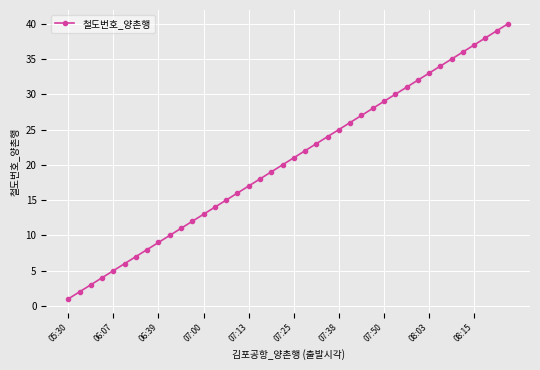

What is the sum of all values?

820